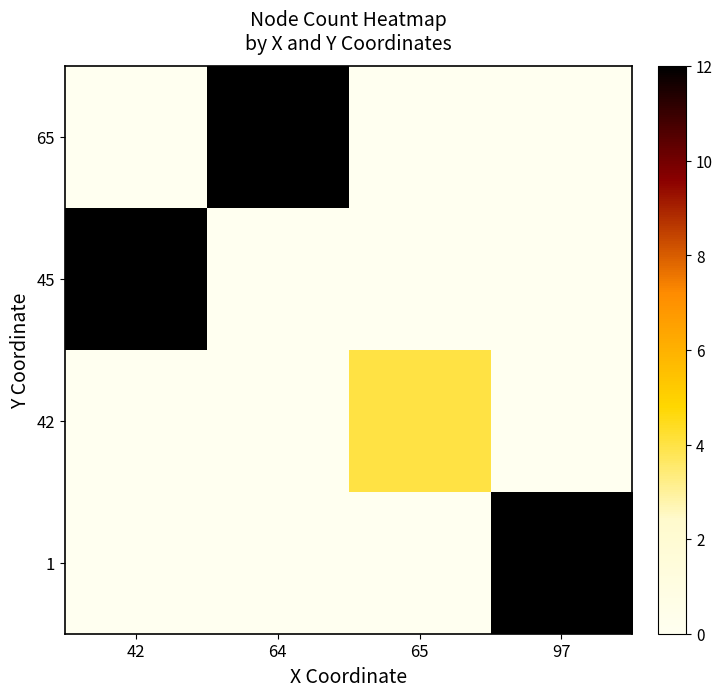

What is the difference between the highest and lowest values at 97?

12